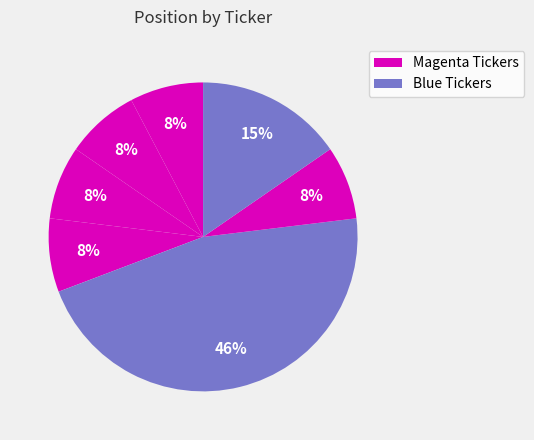

How many segments does this pie chart have?

7